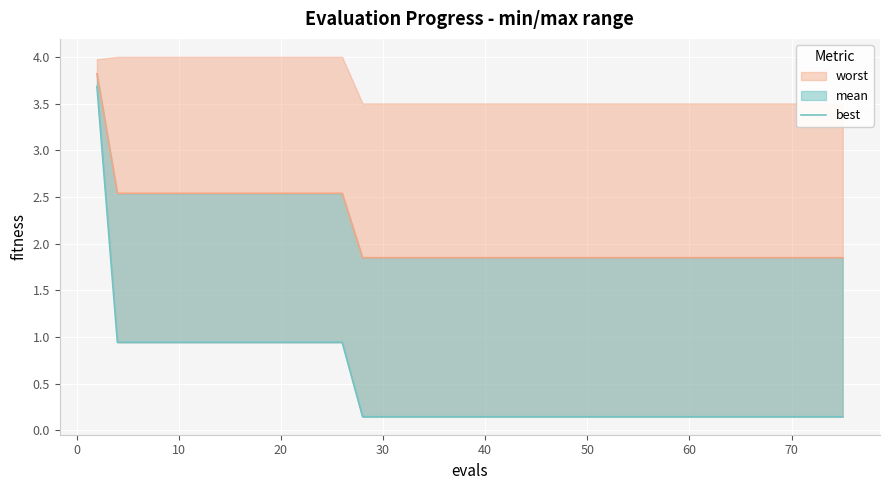

What is the minimum value shown in the chart?

0.1